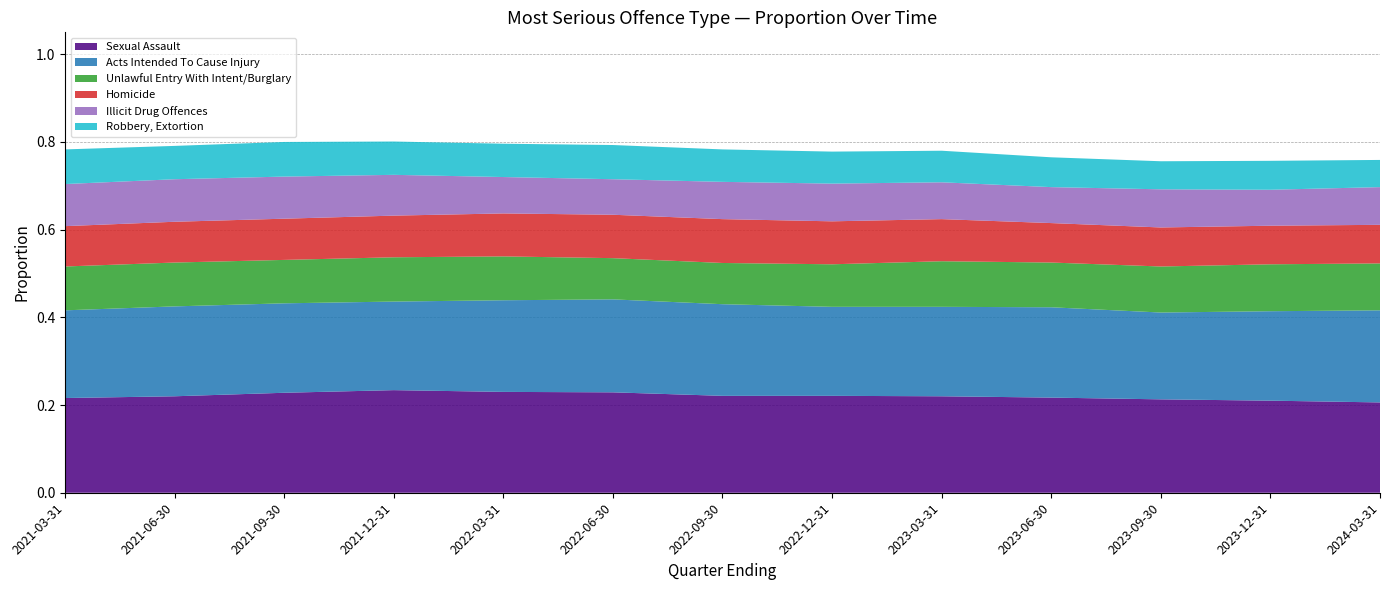

Reading left to right, extract all data points from this chart.

Sexual Assault: 0.2	0.2	0.2	0.2	0.2	0.2	0.2	0.2	0.2	0.2	0.2	0.2	0.2
Acts Intended To Cause Injury: 0.2	0.2	0.2	0.2	0.2	0.2	0.2	0.2	0.2	0.2	0.2	0.2	0.2
Unlawful Entry With Intent/Burglary: 0.1	0.1	0.1	0.1	0.1	0.1	0.1	0.1	0.1	0.1	0.1	0.1	0.1
Homicide: 0.1	0.1	0.1	0.1	0.1	0.1	0.1	0.1	0.1	0.1	0.1	0.1	0.1
Illicit Drug Offences: 0.1	0.1	0.1	0.1	0.1	0.1	0.1	0.1	0.1	0.1	0.1	0.1	0.1
Robbery, Extortion: 0.1	0.1	0.1	0.1	0.1	0.1	0.1	0.1	0.1	0.1	0.1	0.1	0.1